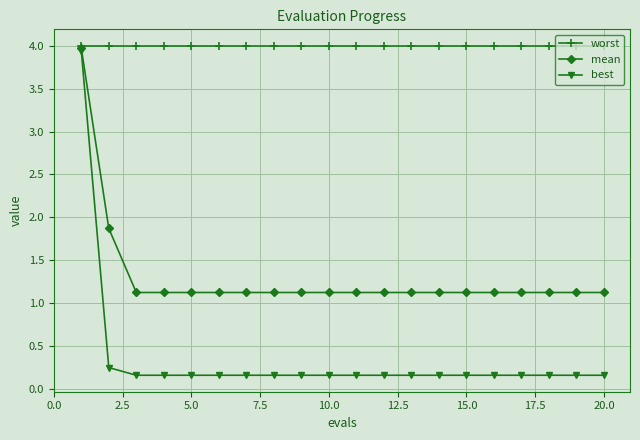

Which series has the largest total across all categories?

worst